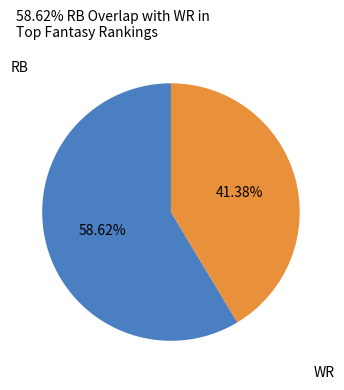

Approximately how many times larger is the value at WR compared to RB?

0.7